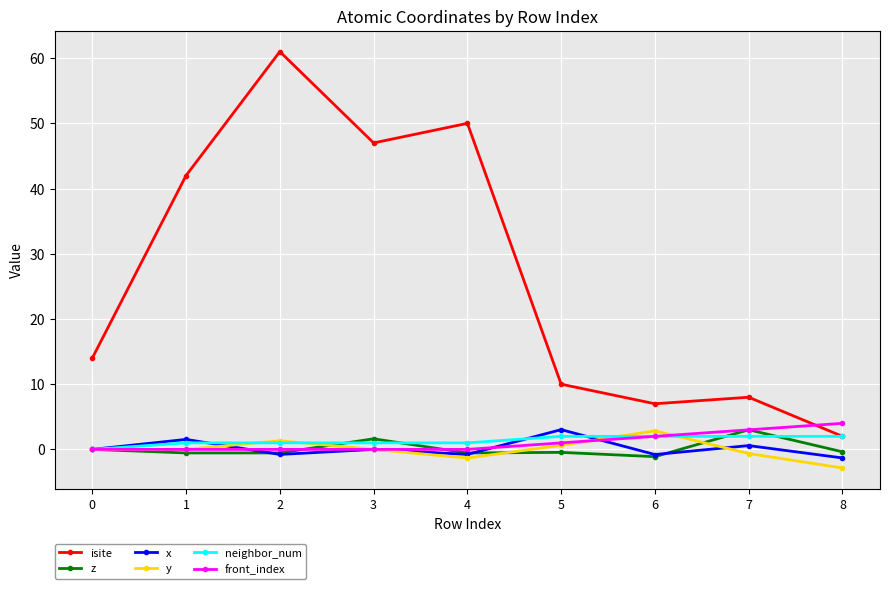

Between 2 and 5, which series saw the biggest shift?

isite